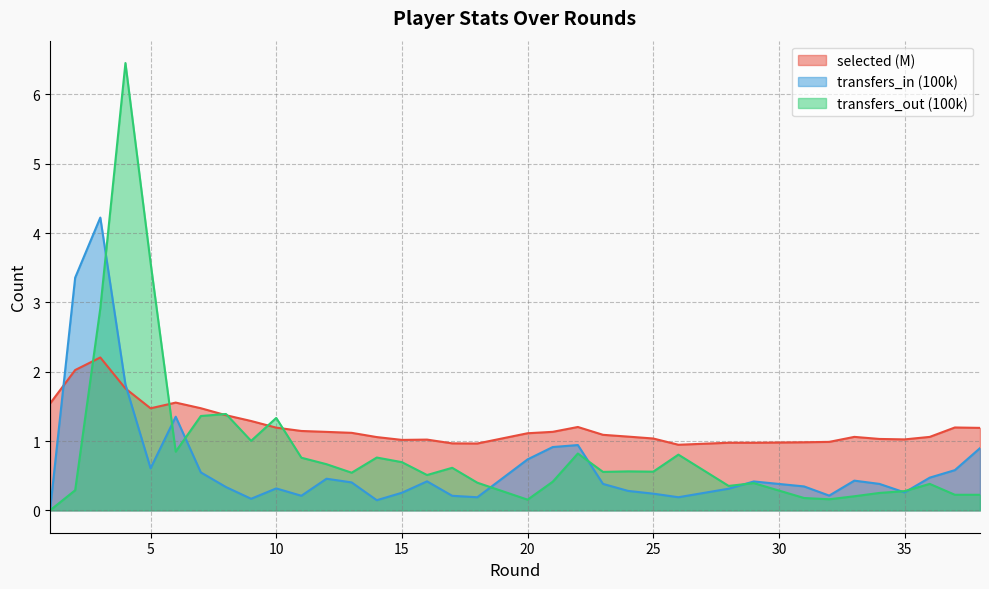

True or false: transfers_in has a value of 0.9 at 38.

True